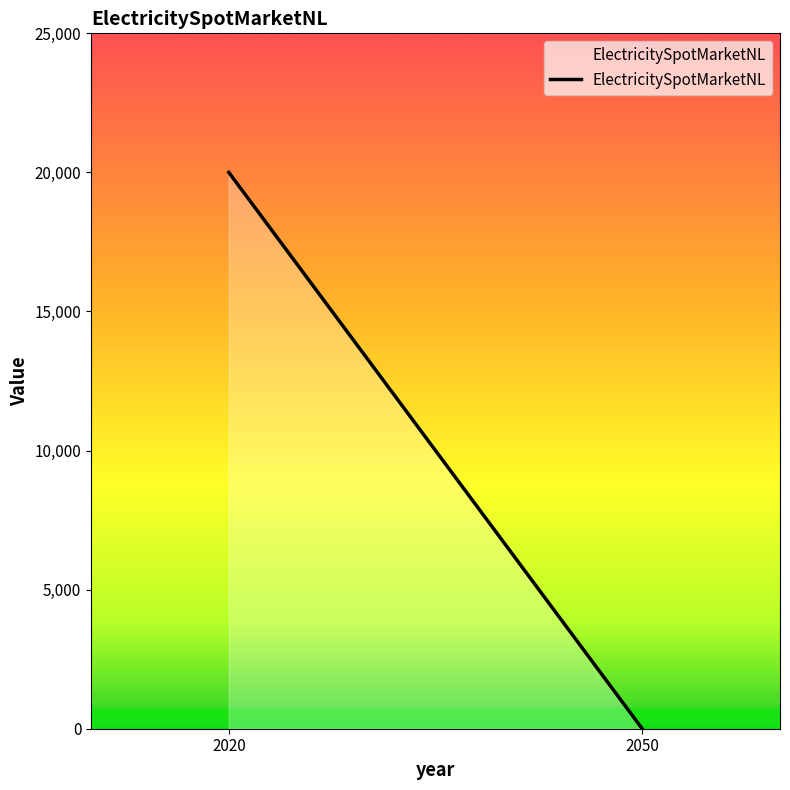

Reading left to right, extract all data points from this chart.

2020=20000	2050=0